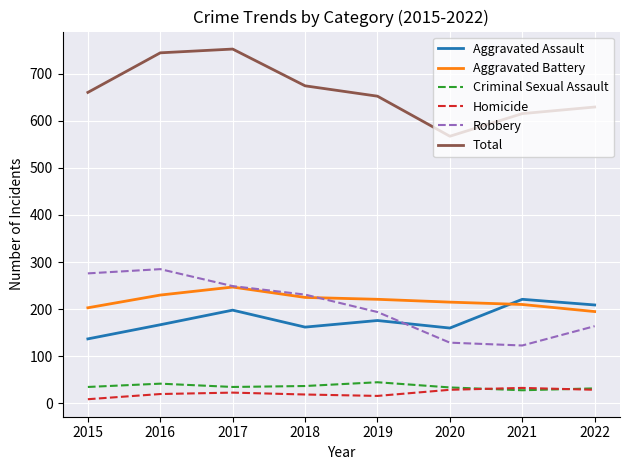

True or false: Homicide and Aggravated Battery cross at least once.

False